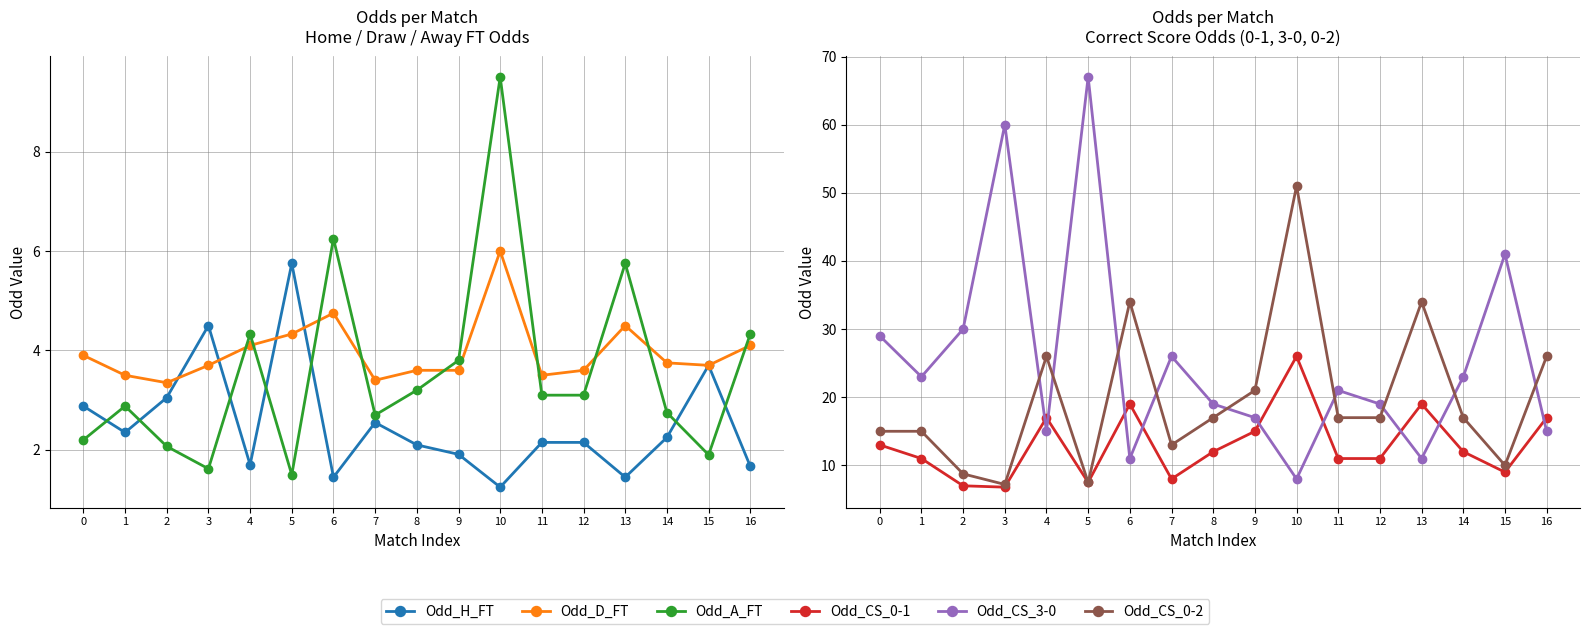

True or false: Odd_CS_0-1 has more than 2 interior local peaks.

True